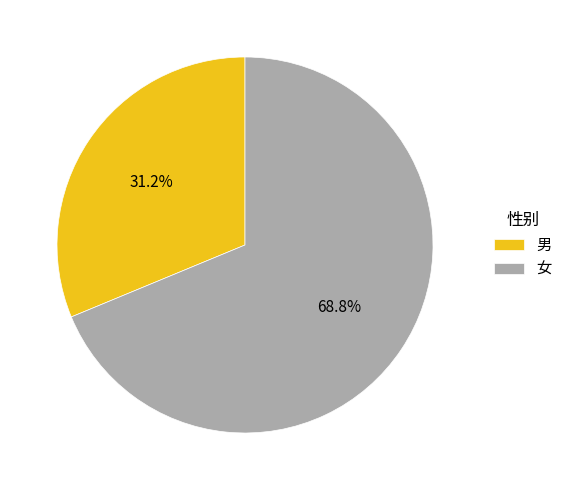

Is 男 the majority of the pie?

No